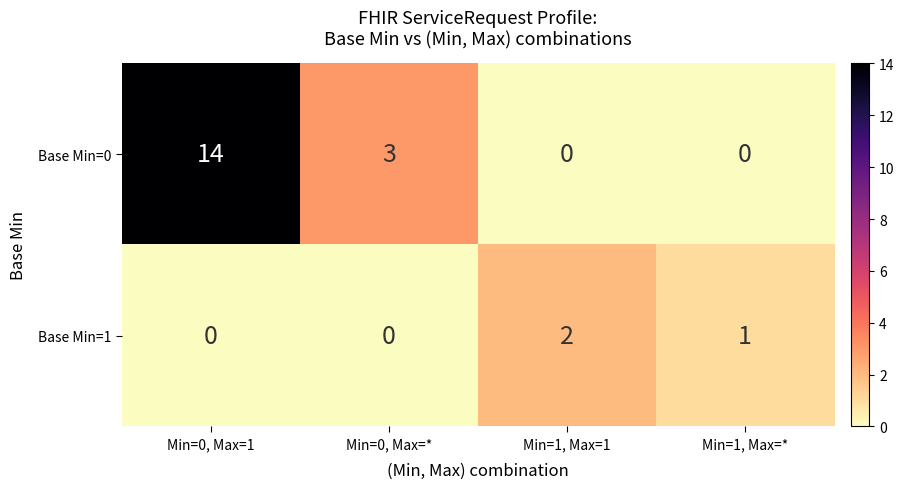

Rank the series by their average value, from highest to lowest.

Base Min=0, Base Min=1